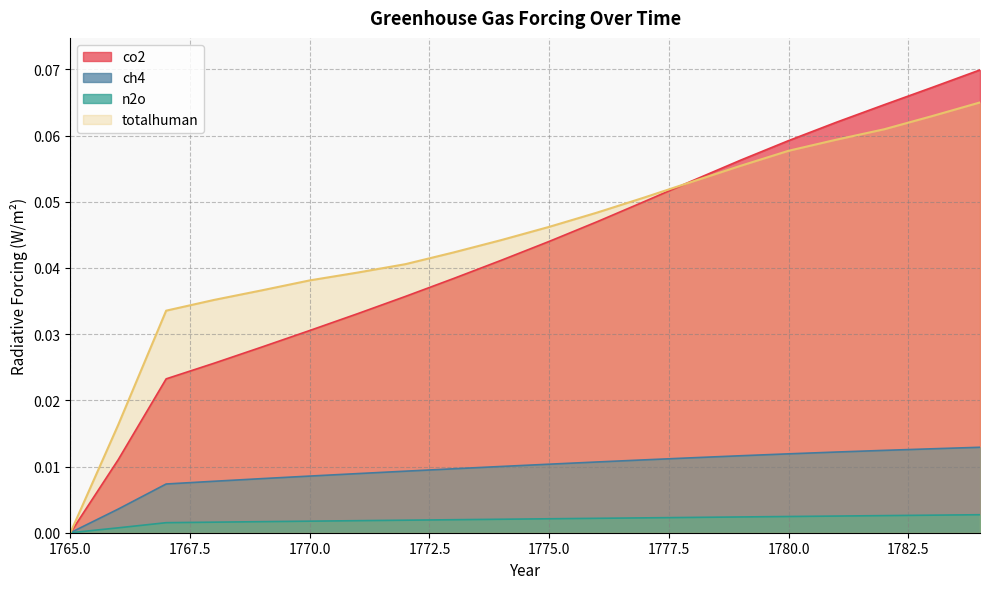

Read the totalhuman value at 1779.

0.1